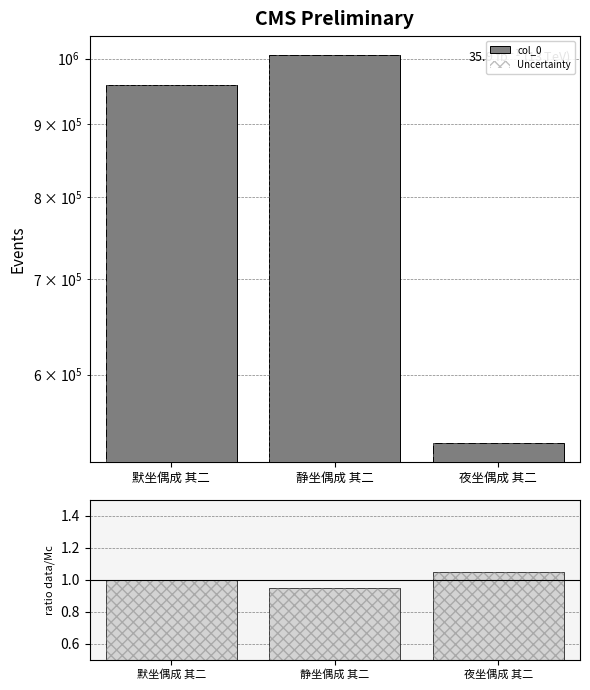

What is the maximum value for ratio data/Mc?

1.1